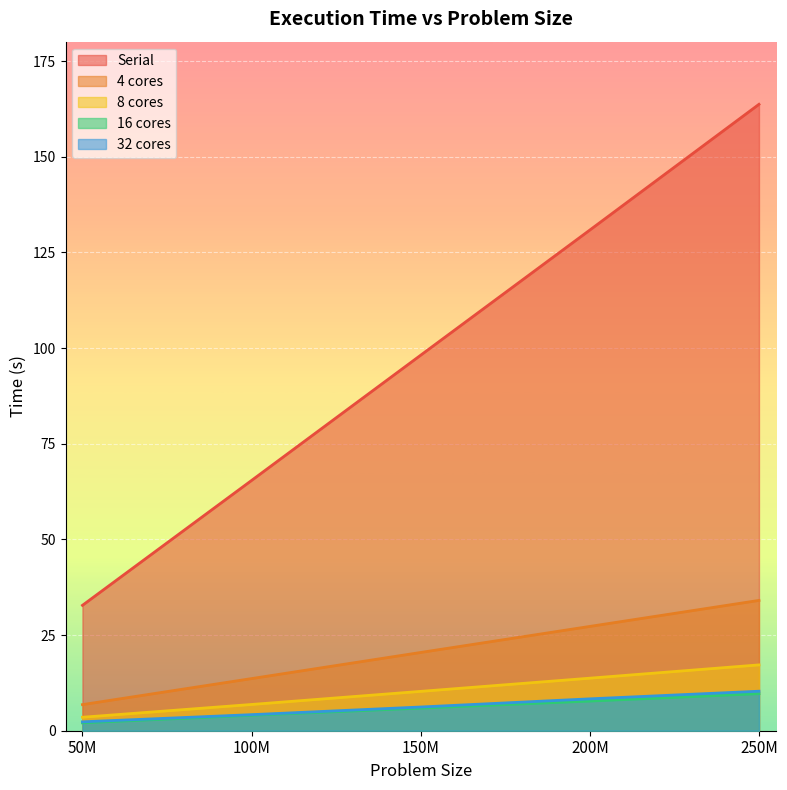

What is the value of the 4 cores point at the 2nd from the left?

13.6